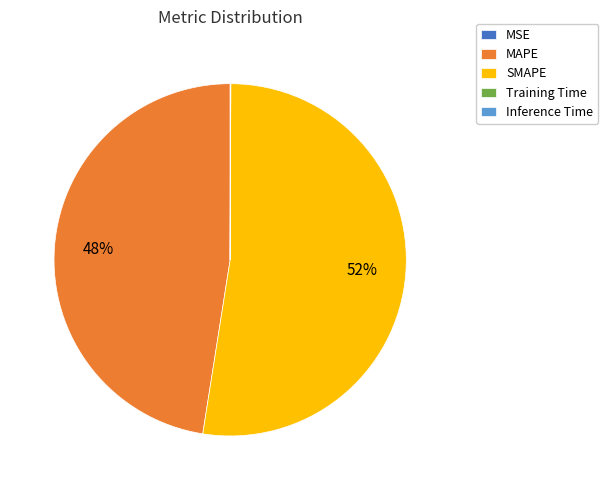

True or false: MAPE accounts for 48% of the total.

True